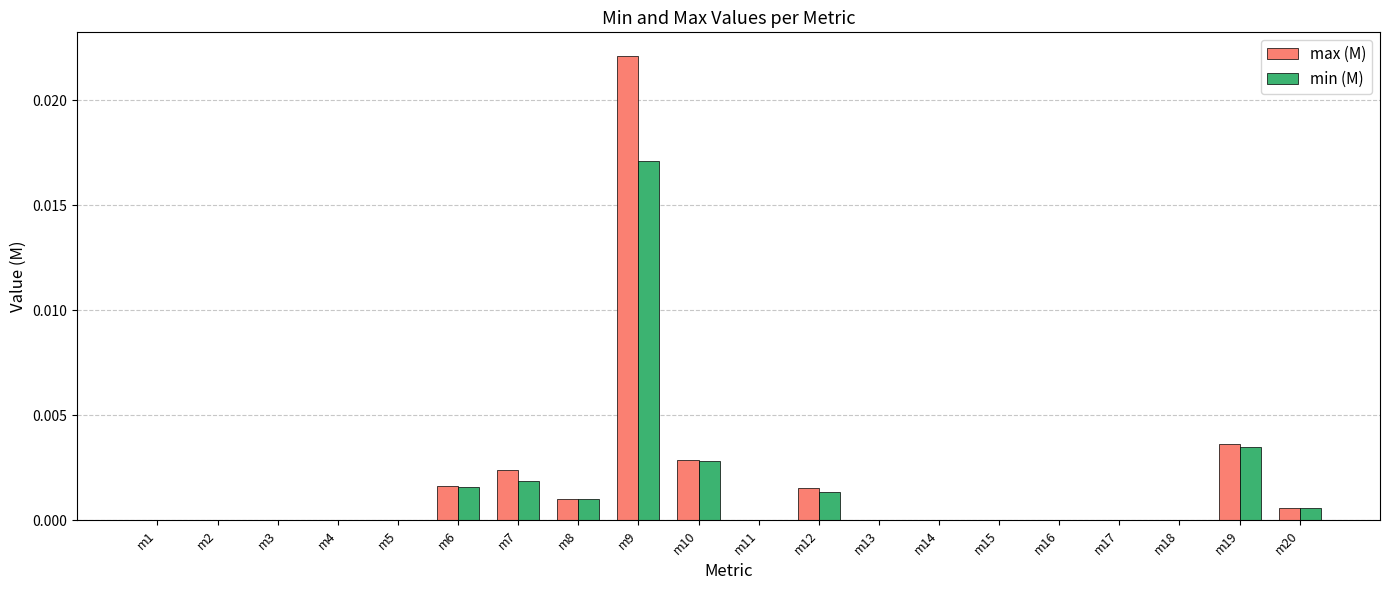

At which category is the sum across all series the highest?

m9